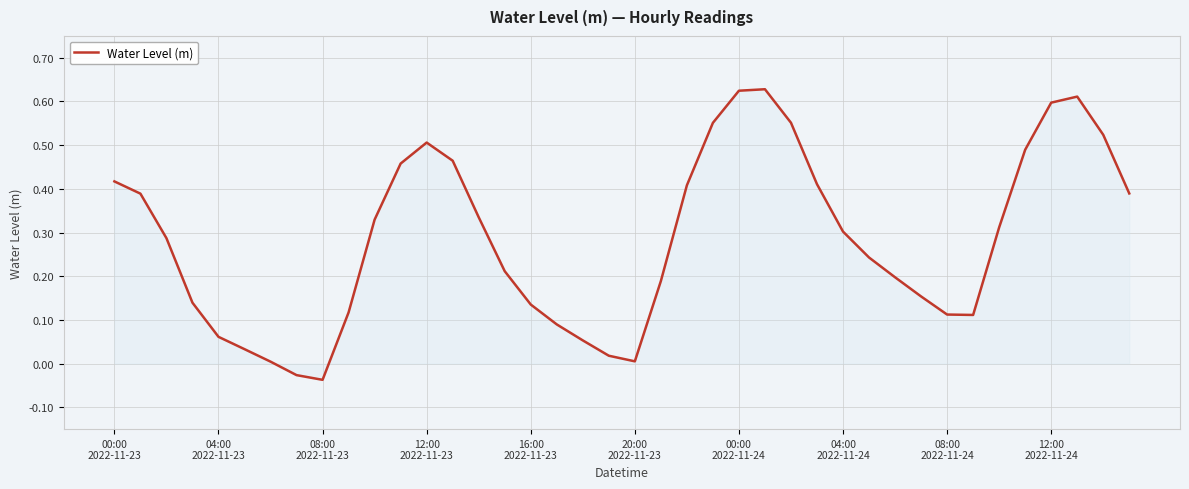

At which category does the chart reach its peak across all series?

25